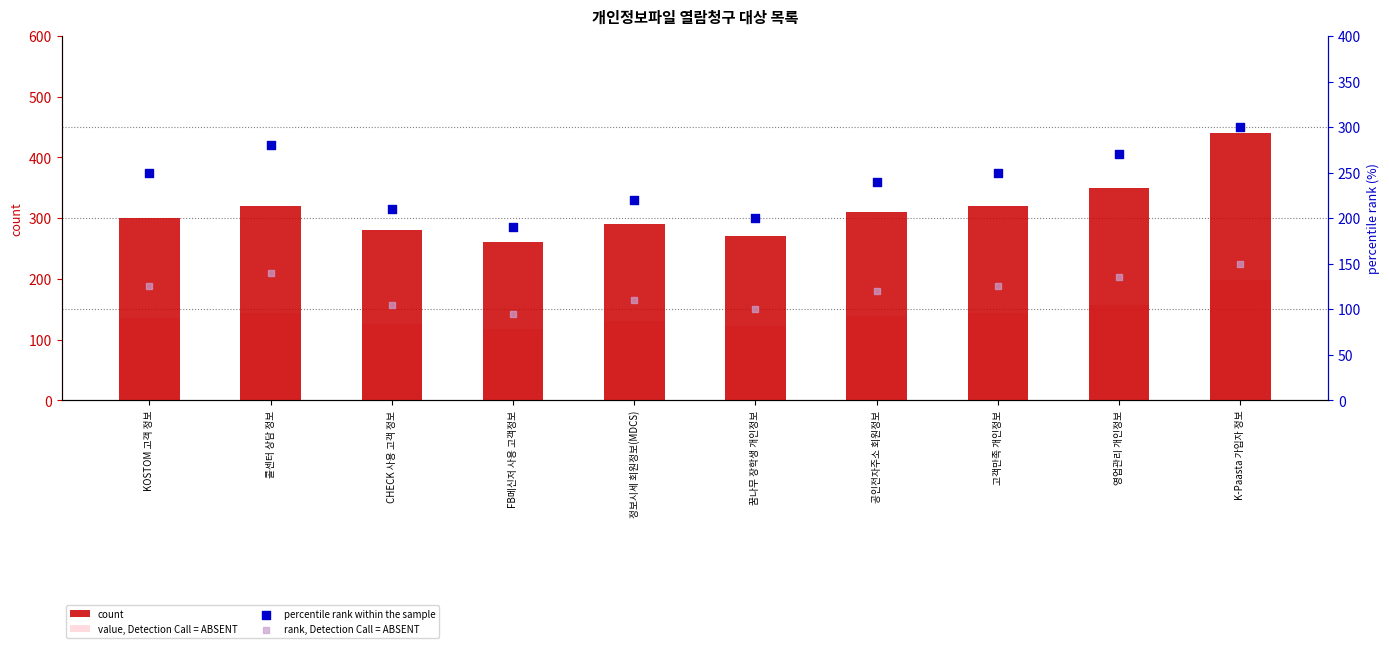

At how many categories does at least one series exceed 424?

1